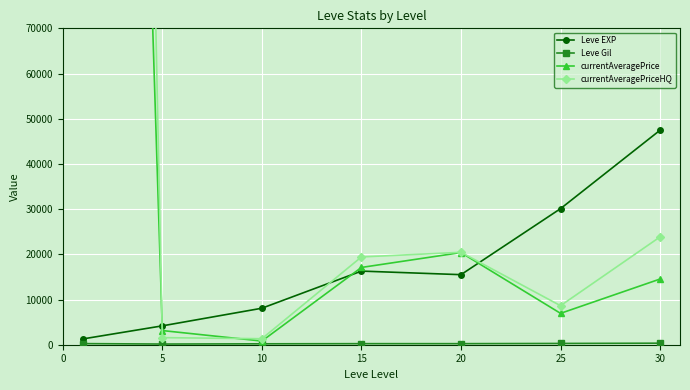

What is the value of the currentAveragePriceHQ point at the 5th from the left?

20445.0